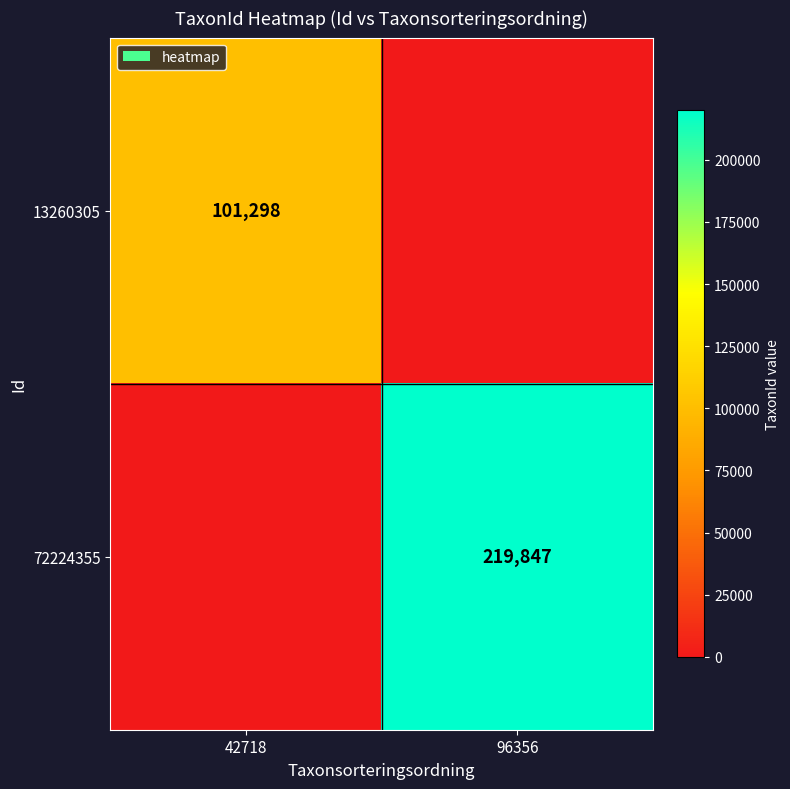

Is the value of 13260305 at 42718 greater than the value of 72224355 at 96356?

No